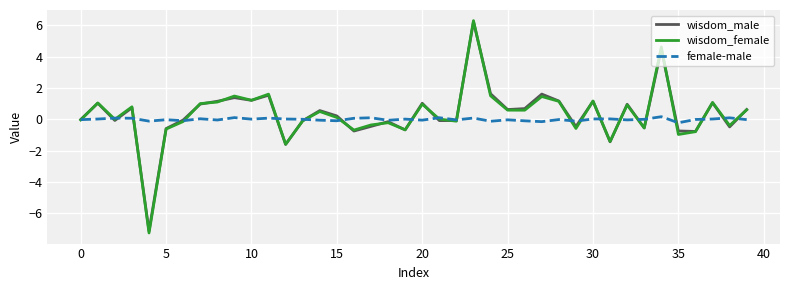

What is the maximum value shown in the chart?

6.3